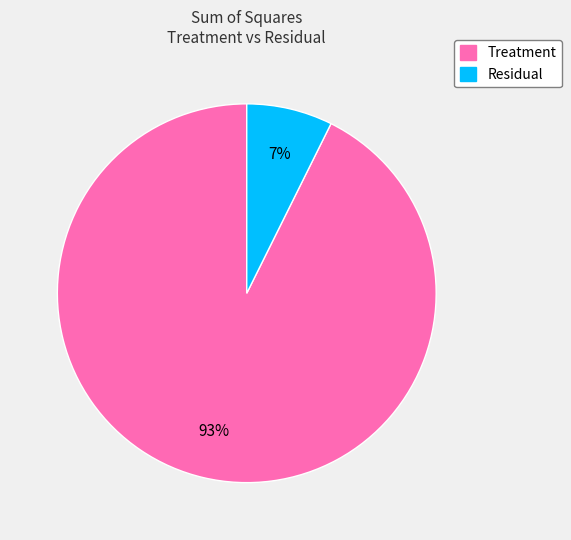

What is the largest slice in the pie chart?

Treatment